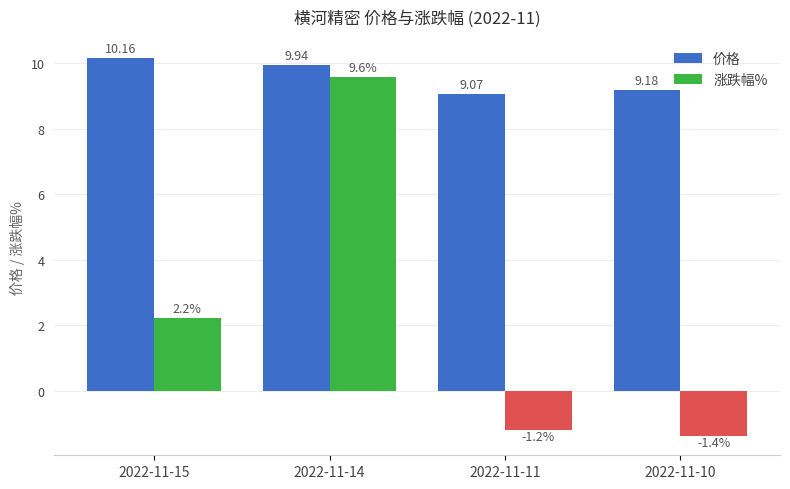

The 涨跌幅% series shows -1.8 at 2022-11-10. True or false?

False